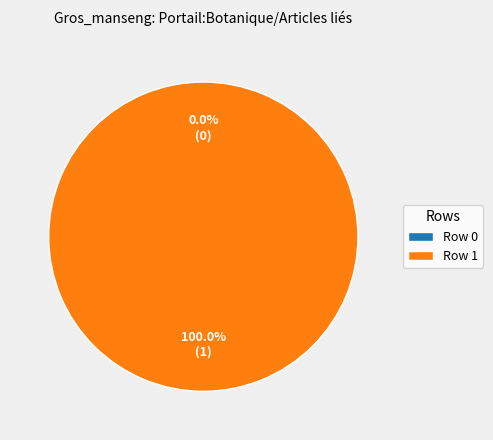

True or false: Row 1 accounts for 100% of the total.

True